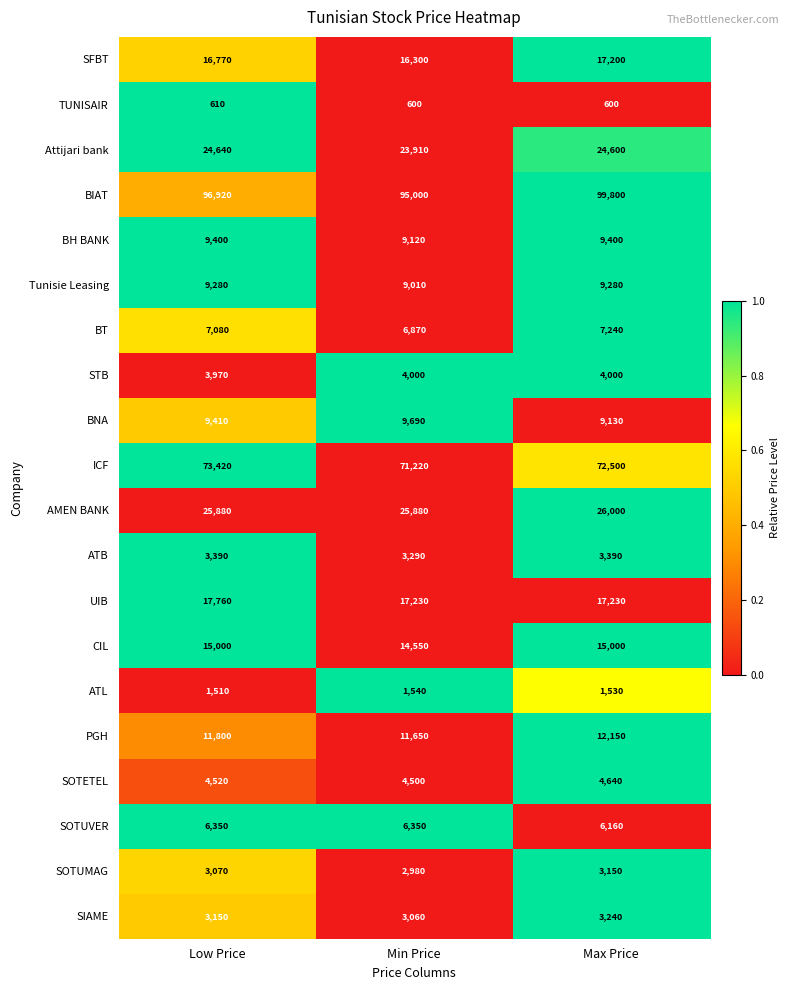

Between Low Price and Max Price, which series saw the biggest shift?

BIAT